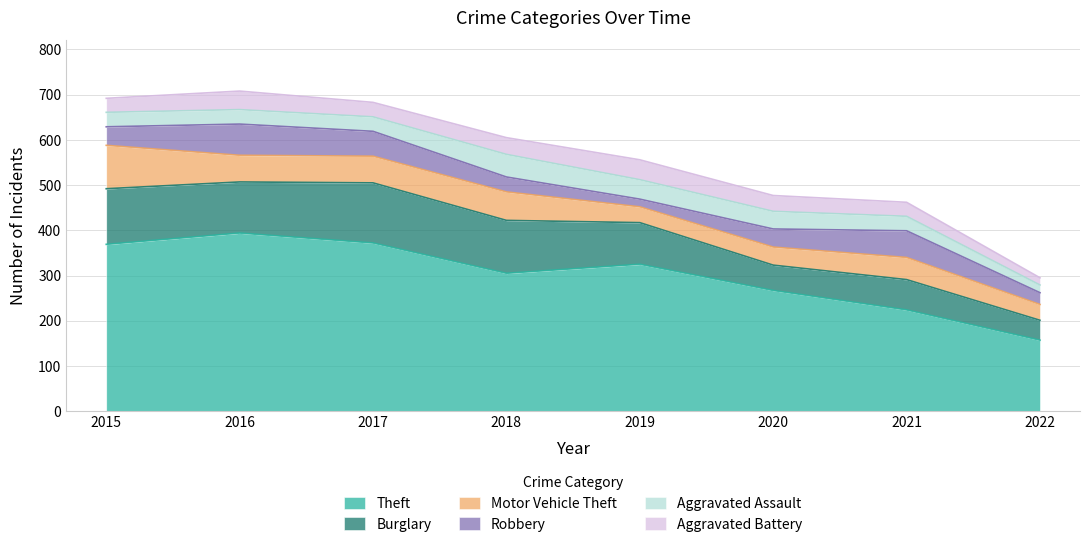

Which series changed the most between 2016 and 2021?

Theft